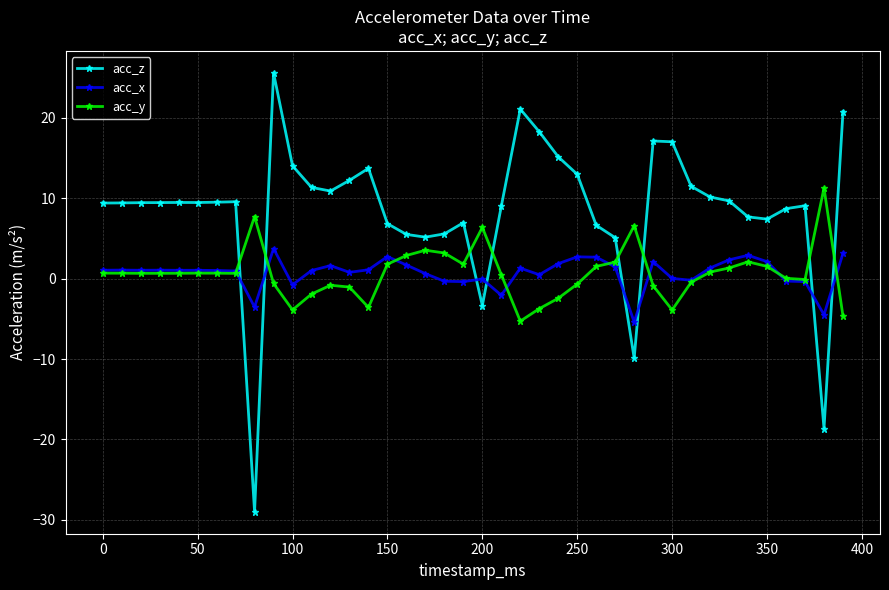

How many negative values does the acc_z series have?

4